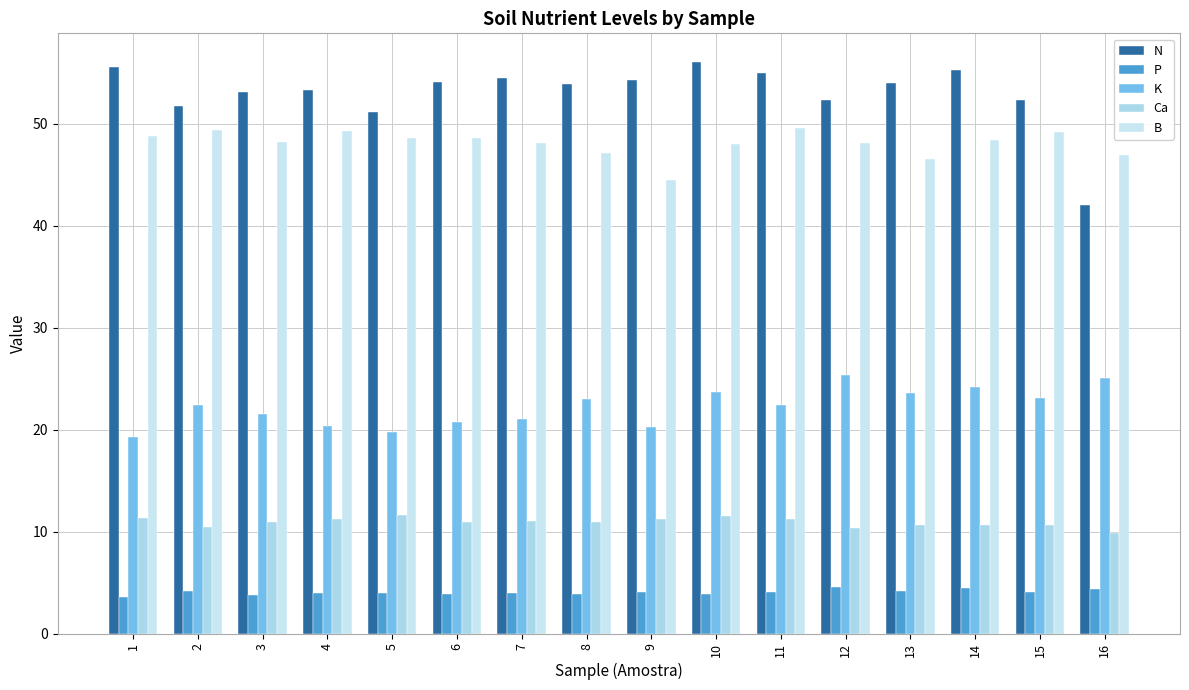

Does the chart contain any negative values?

No